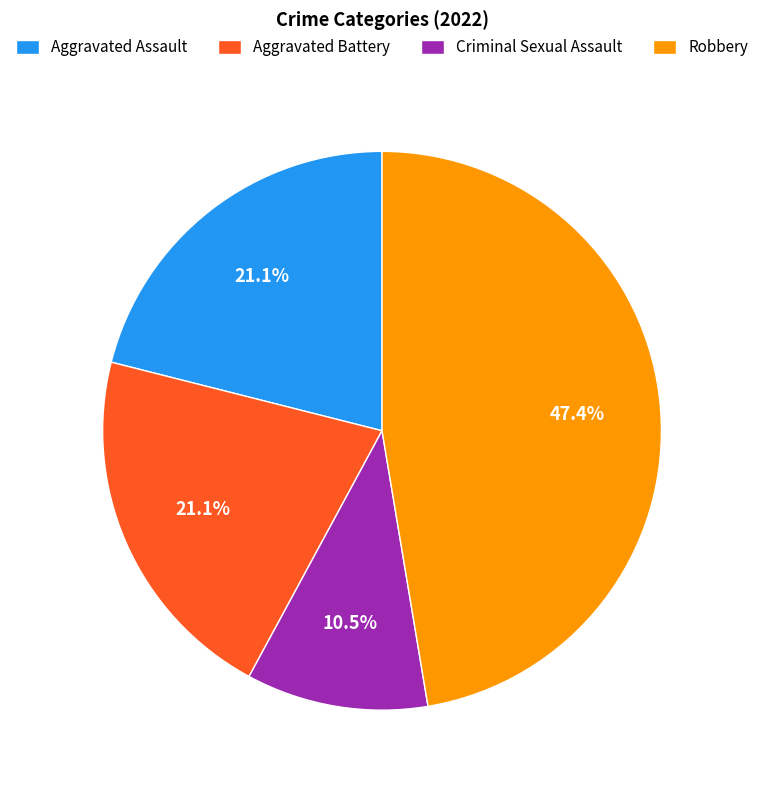

To the nearest percent, what is the difference between the largest and smallest slice percentages?

37%